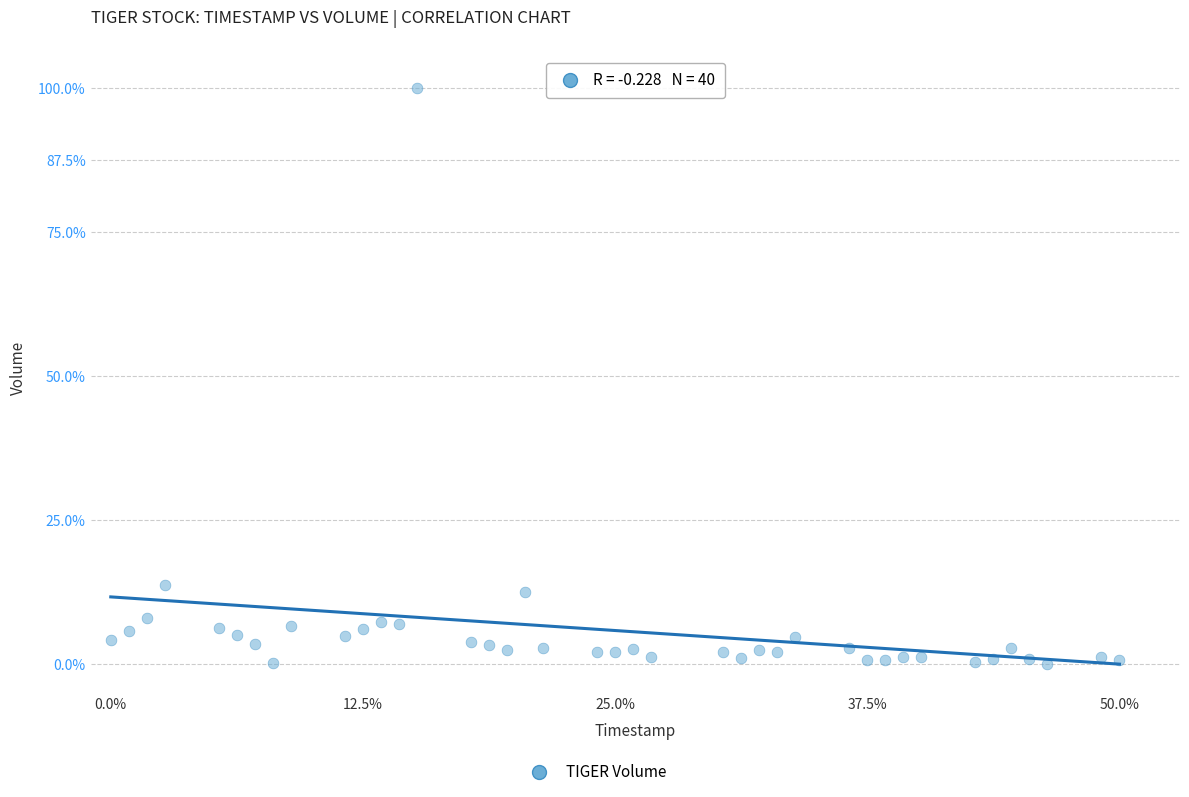

What Y value in the scatter plot is closest to 50?

13.7